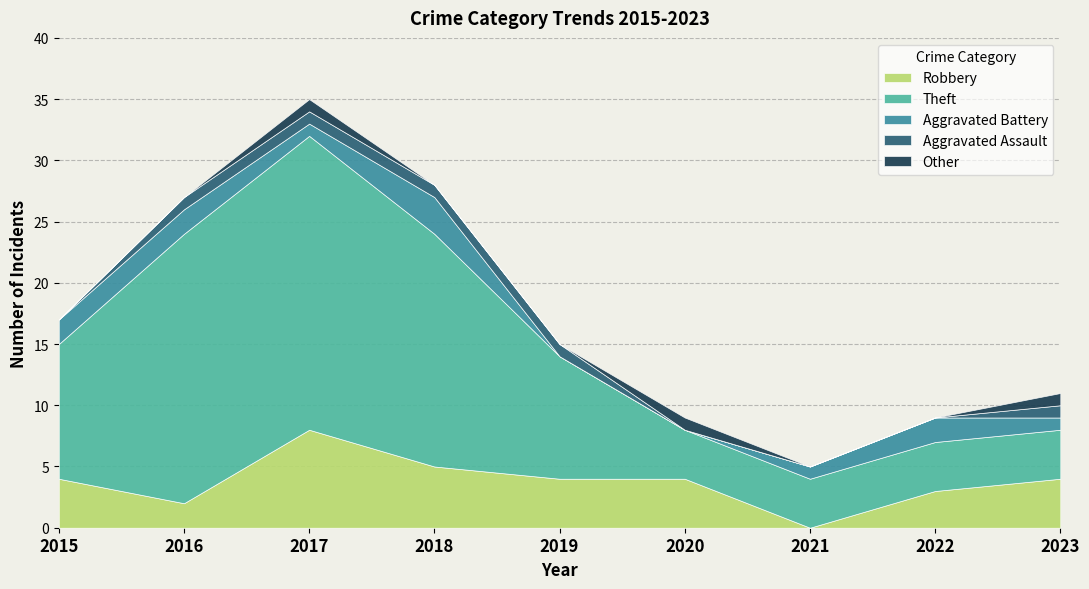

True or false: Robbery and Theft intersect in this chart.

False